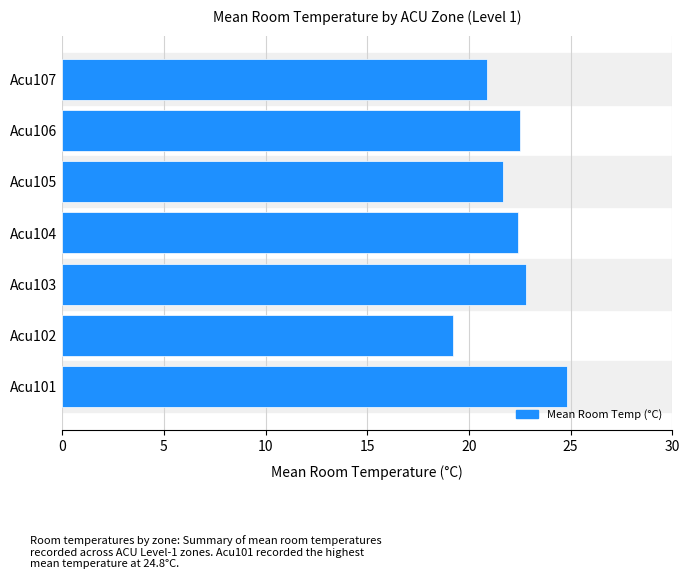

Which category has the highest value across all series?

Acu101